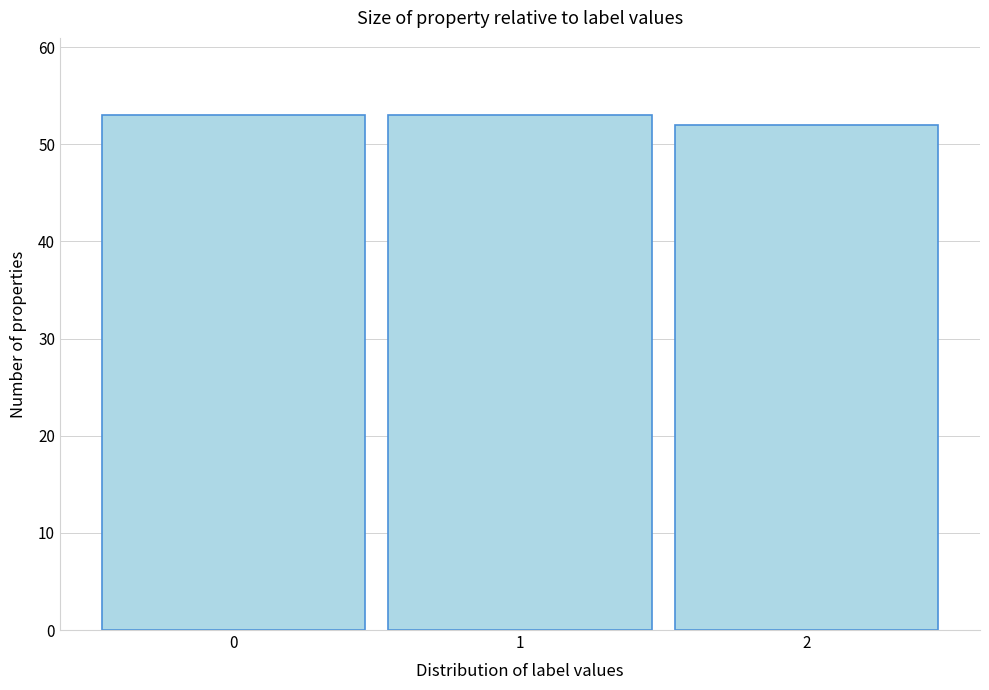

What is the height of the bar covering 1.5 to 2.5 on the x-axis? The values are not printed on the chart, so give them approximately, as read against the axis.

52